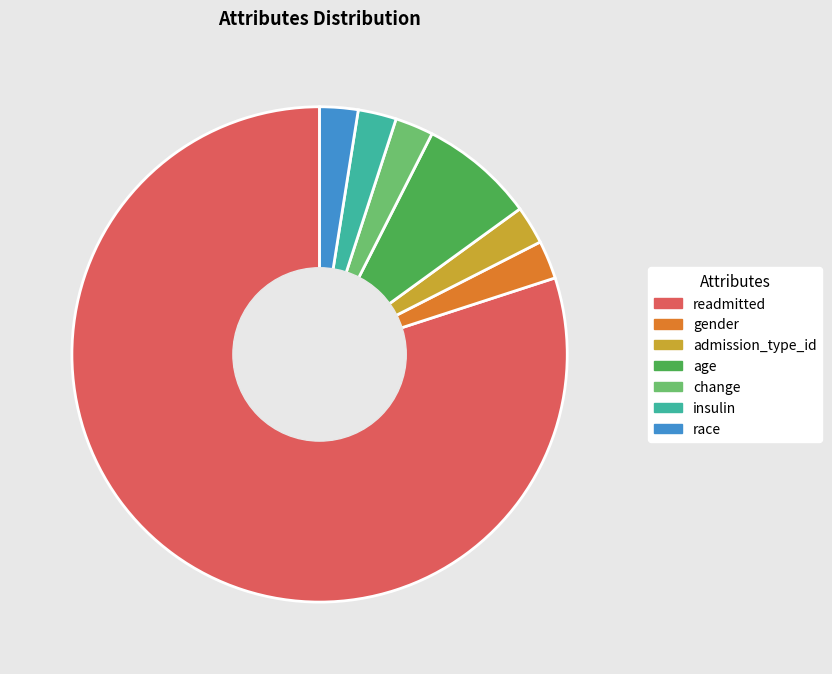

What is the majority slice?

readmitted